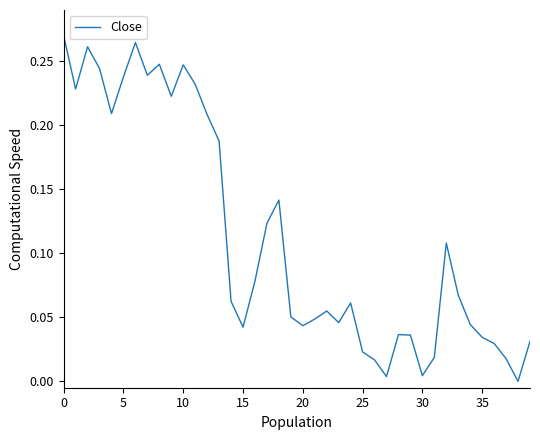

Does the chart display data point markers on the line(s)?

No